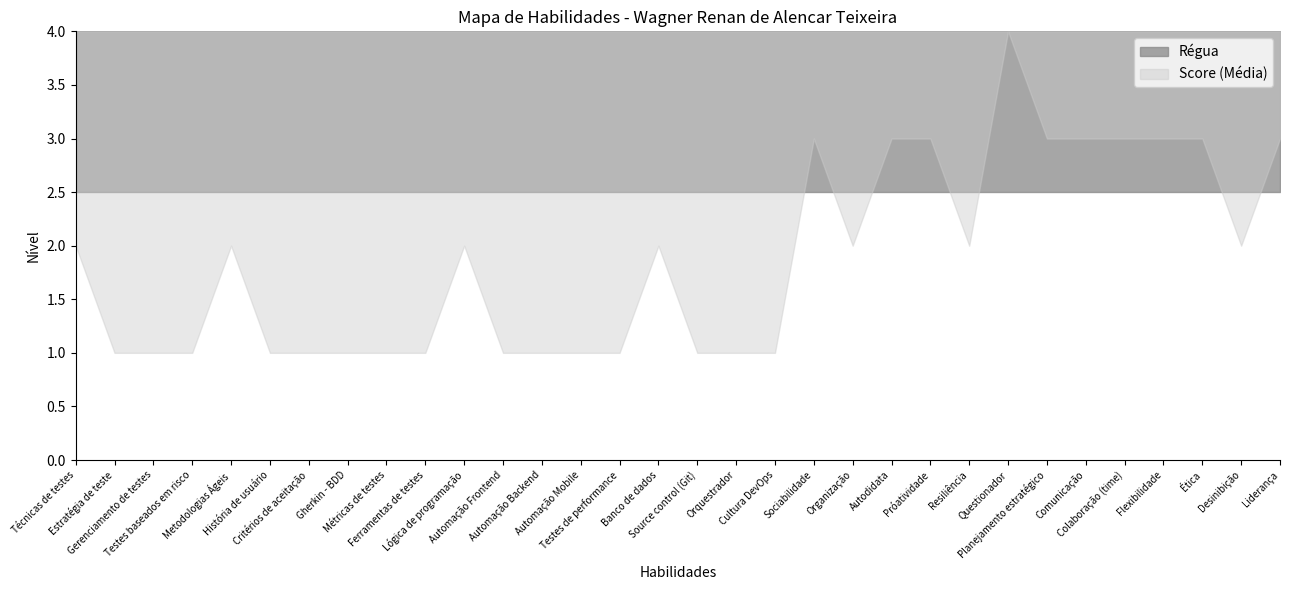

The Régua series shows 3.4 at Próatividade. True or false?

False